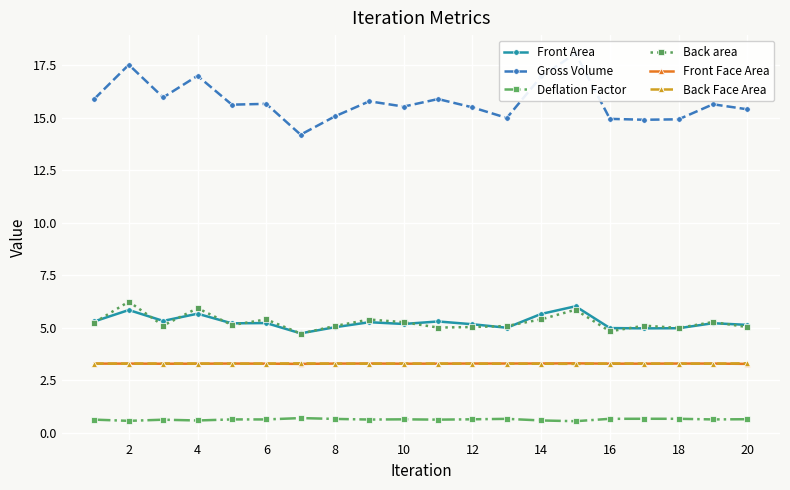

True or false: Front Face Area has more than 0 interior local peaks.

True